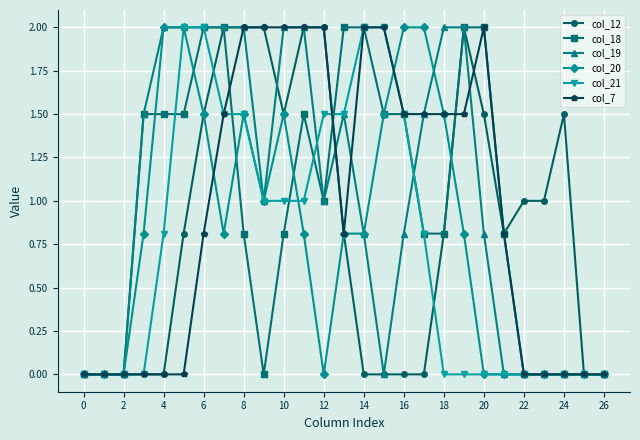

True or false: col_19 has more than 0 interior local peaks.

True